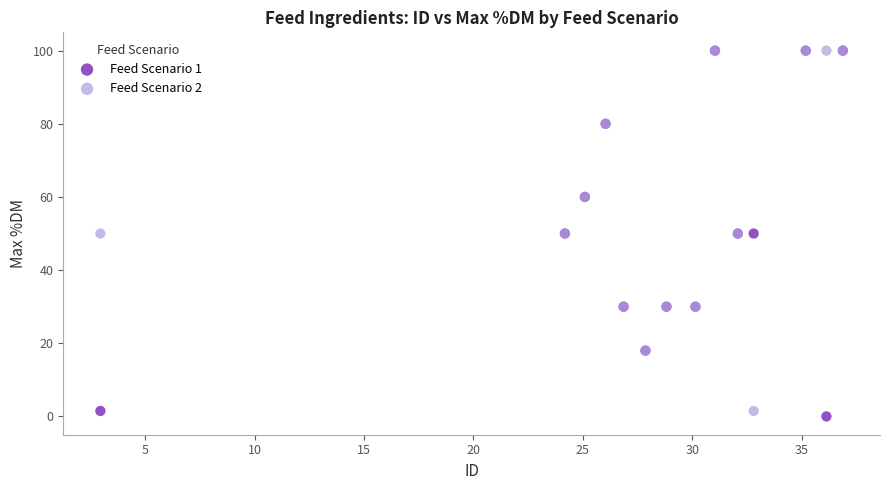

What are all the series names shown in the legend?

Feed Scenario 1, Feed Scenario 2